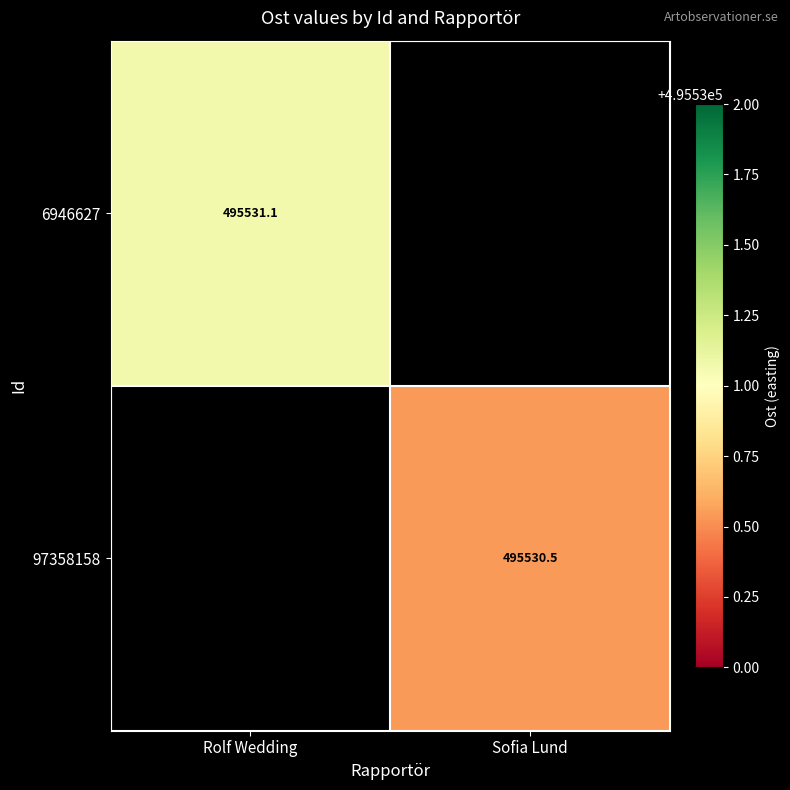

What is the smallest value displayed?

495530.5